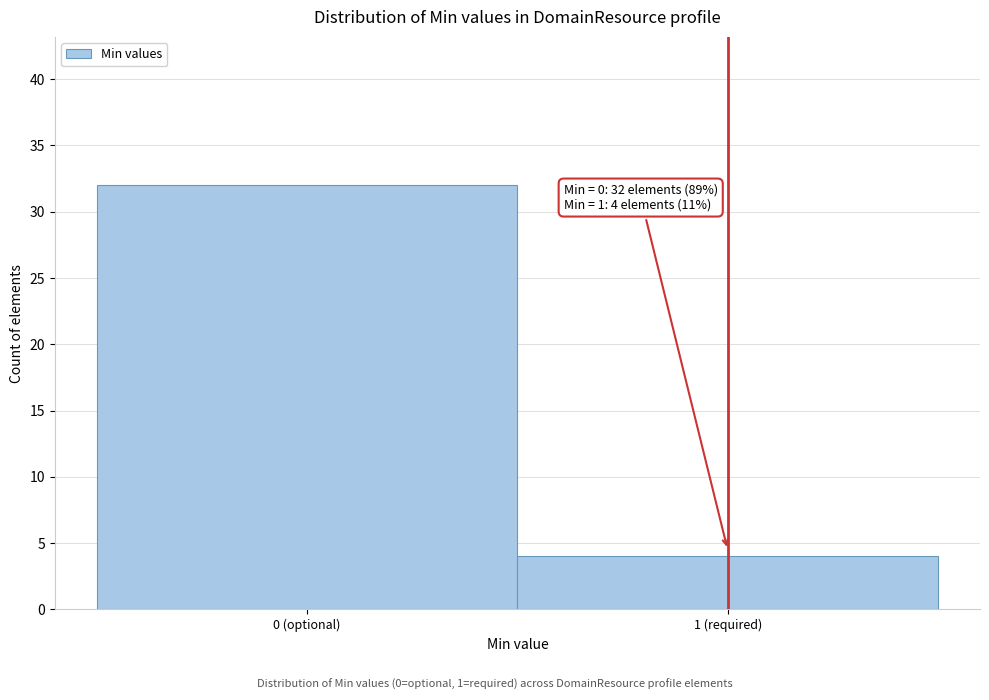

Reading left to right, extract all data points from this chart.

32	4